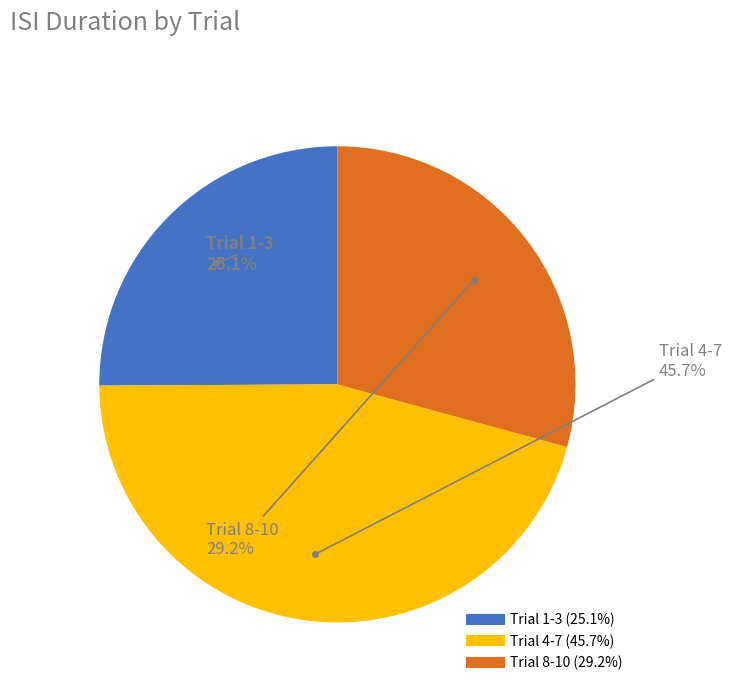

Is there any slice that represents more than half of the pie?

No